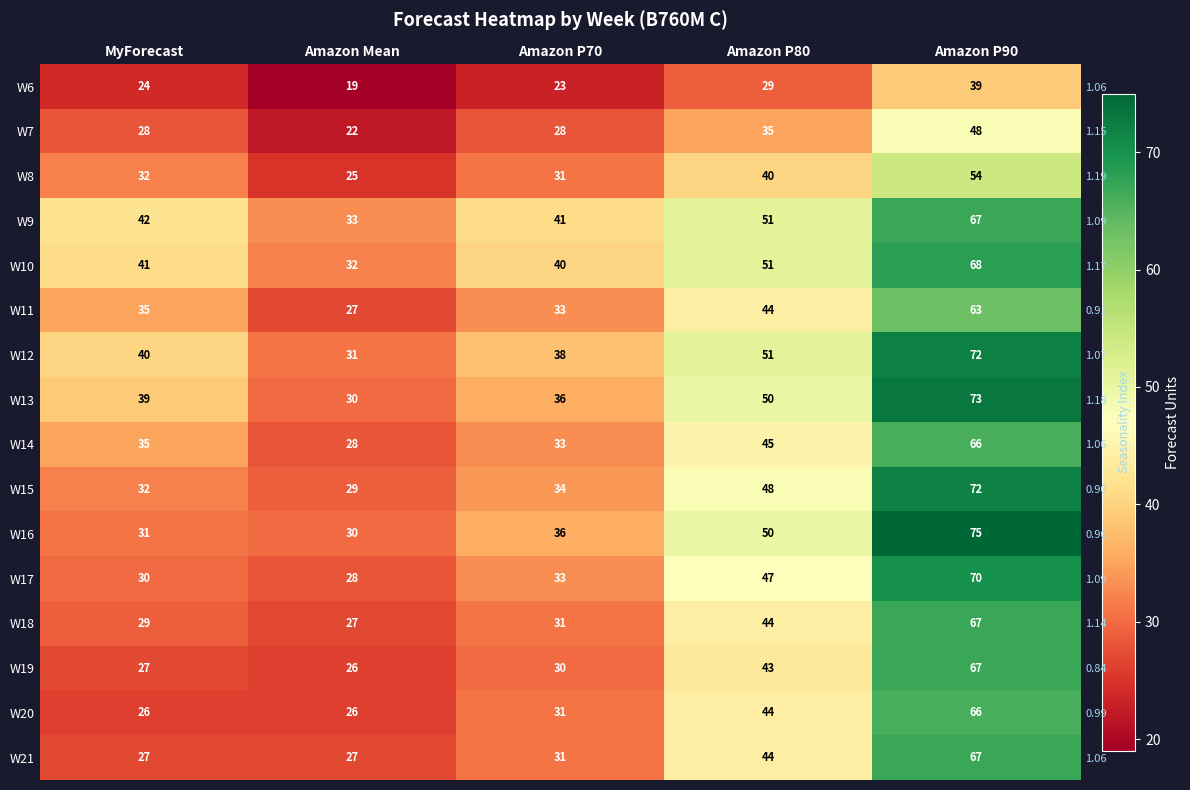

Which has a higher value, Amazon P80 or Amazon Mean?

Amazon P80